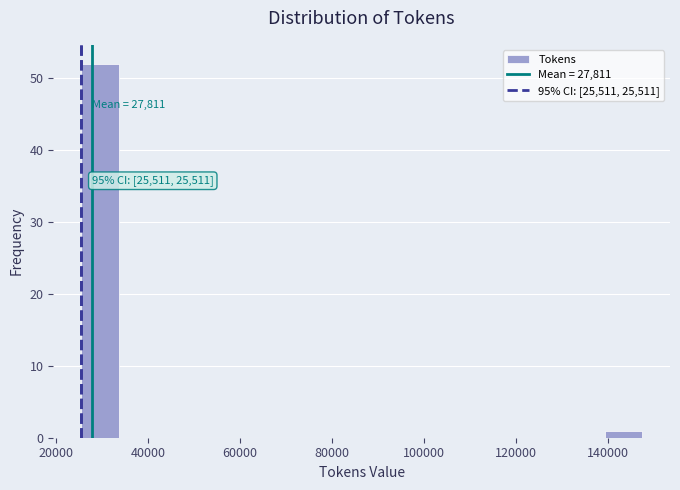

Which range on the x-axis has the tallest bar?

26000 to 34000